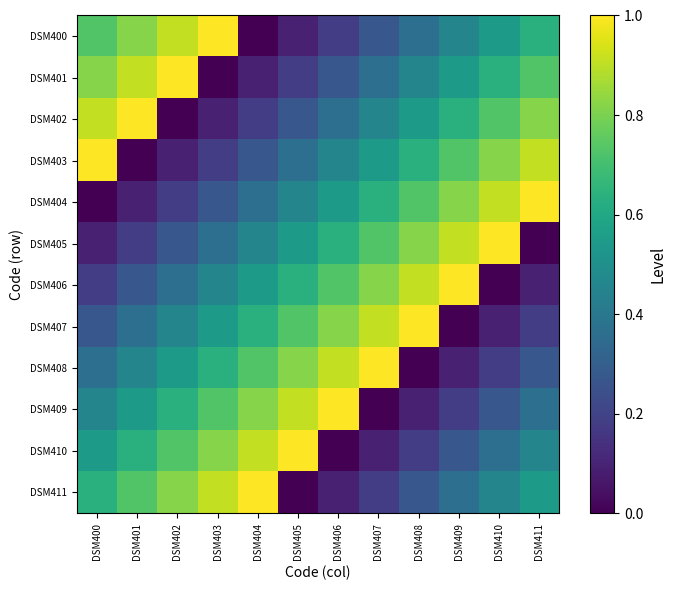

At which label does DSM411 reach its minimum?

DSM405